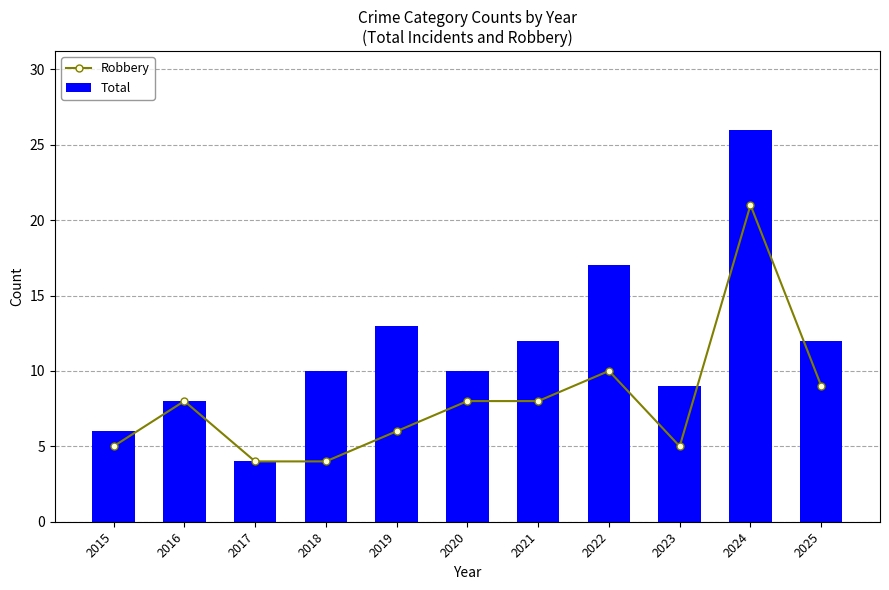

What is the maximum value shown in the chart?

26